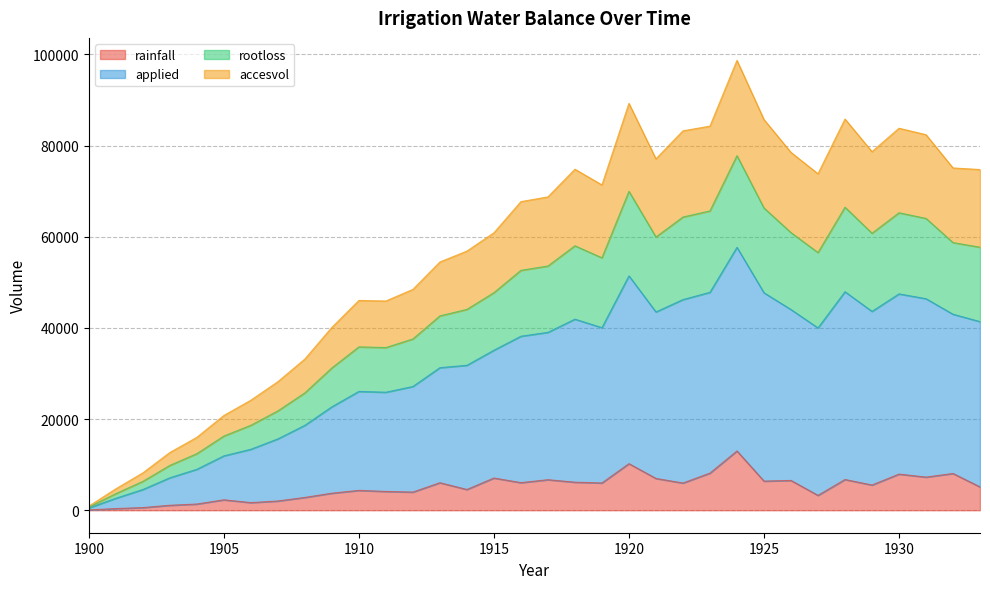

True or false: accesvol has a value of 740.6 at 1900.

False